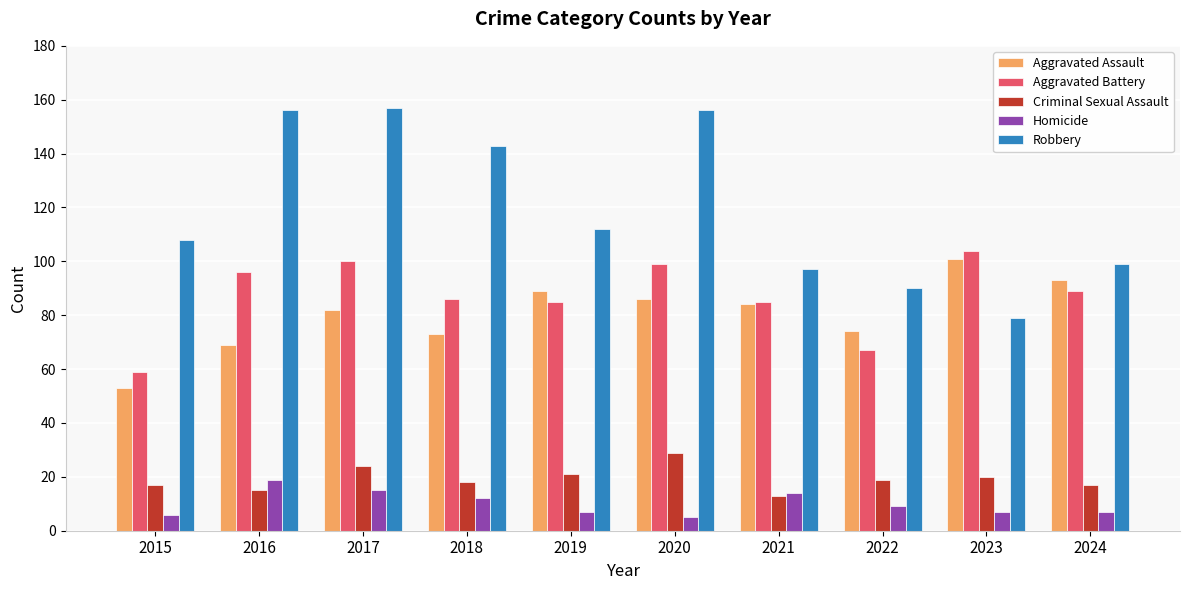

What is the approximate value of Aggravated Assault at 2022?

74